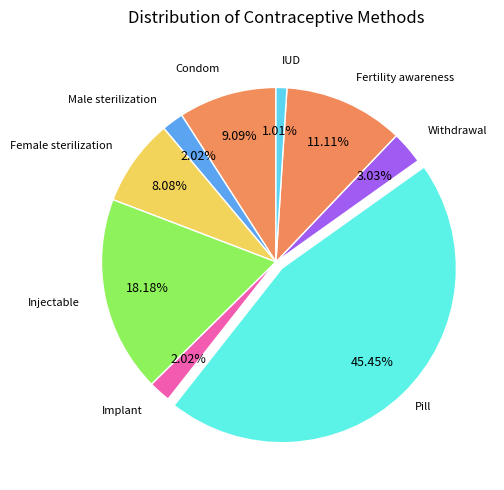

Which category has the smallest portion of the pie?

IUD